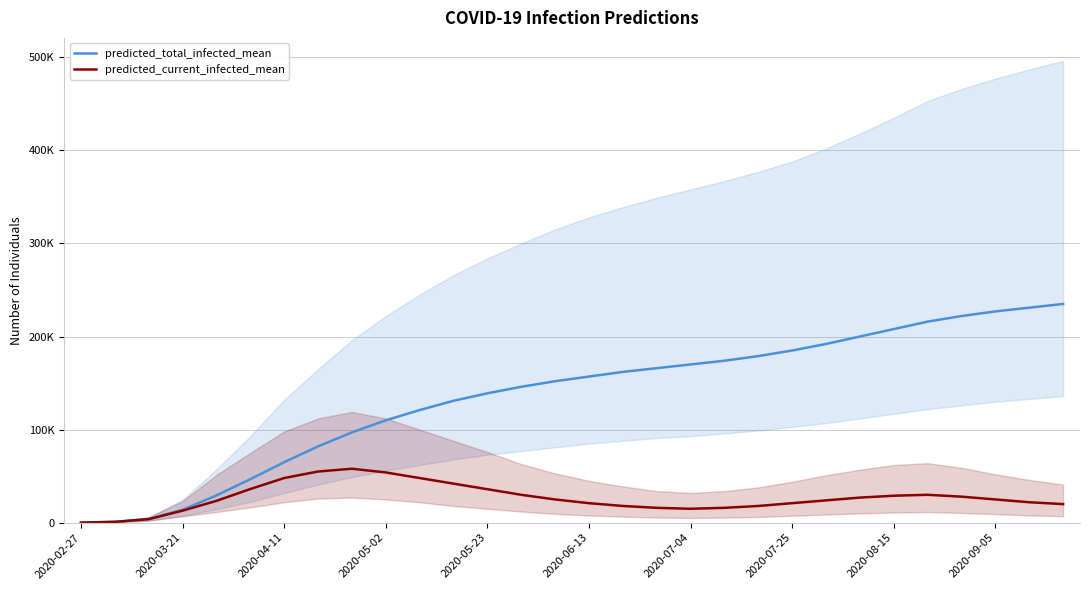

What are all the series names shown in the legend?

predicted_total_infected_mean, predicted_current_infected_mean